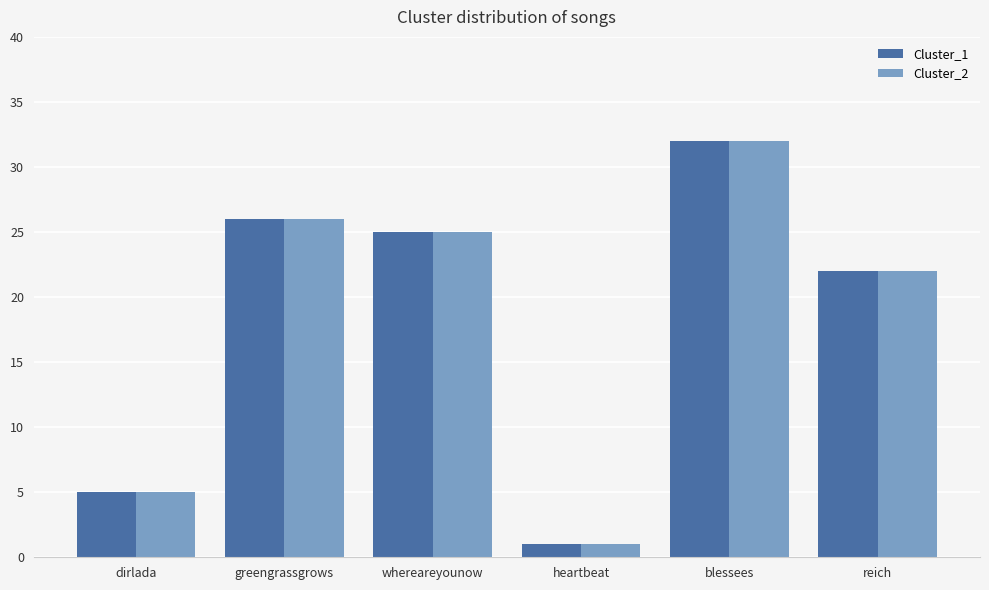

Reading left to right, what are all the values shown in this chart?

Cluster_1: 5	26	25	1	32	22
Cluster_2: 5	26	25	1	32	22